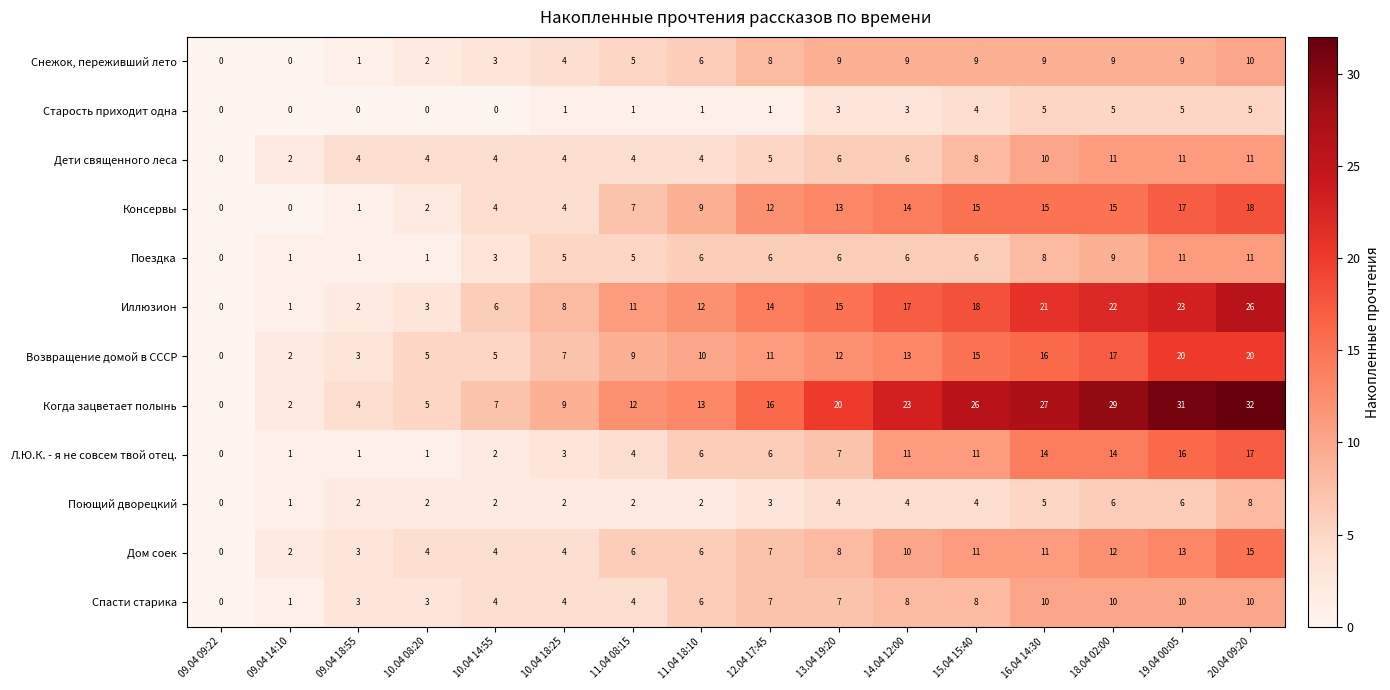

Which series changed the most between 09.04 09:22 and 18.04 02:00?

Когда зацветает полынь